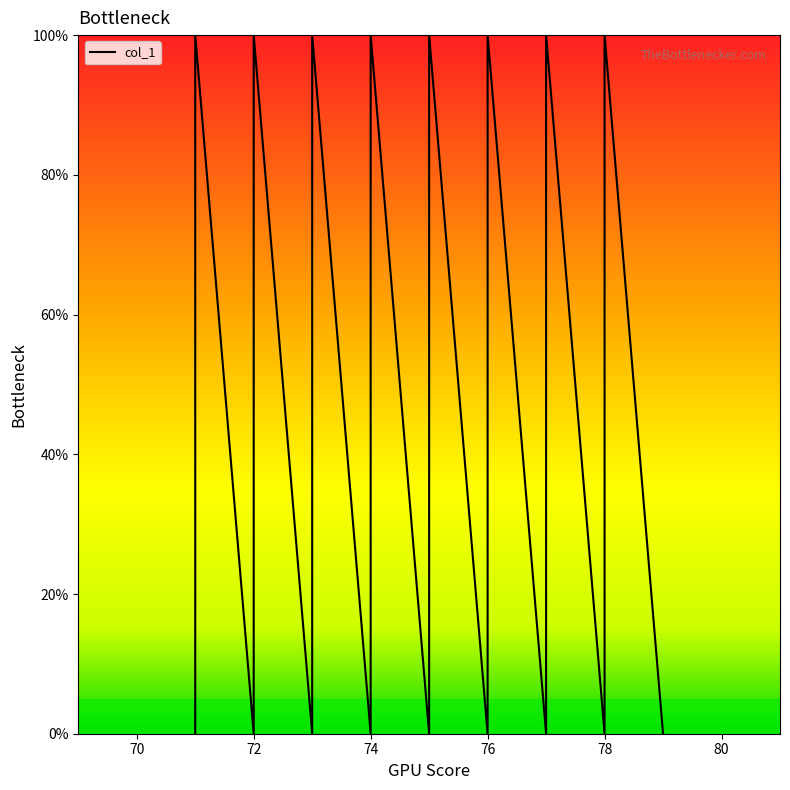

How many interior local peaks (higher than both neighbors) does the data have?

8